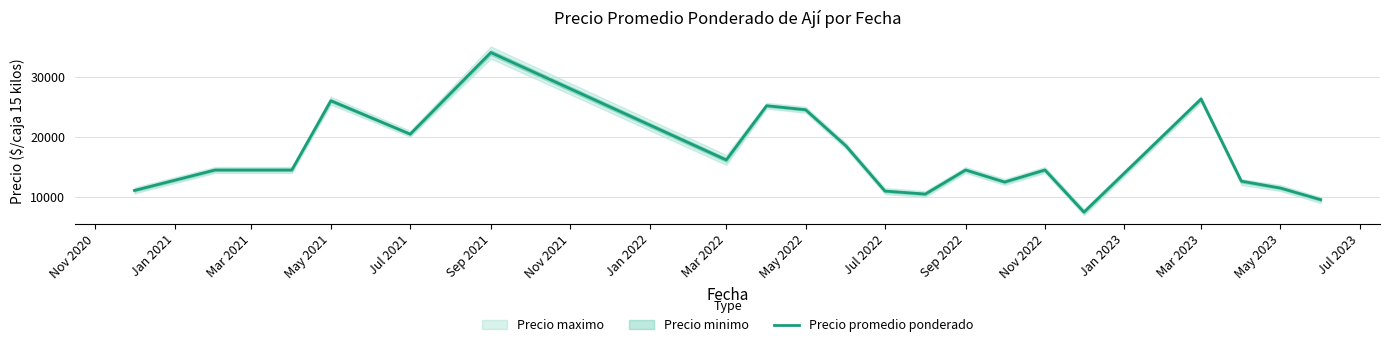

How many points are higher than both their immediate neighbors (excluding endpoints)?

6